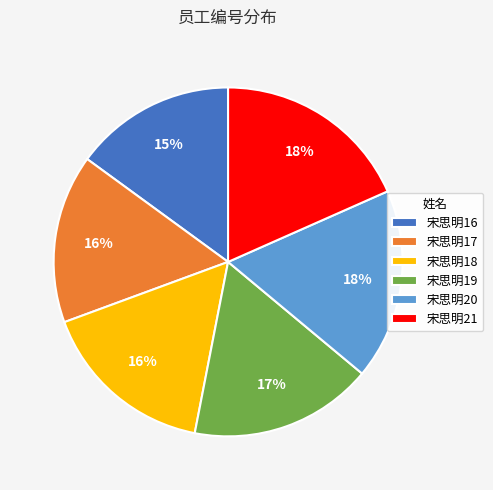

Which has a higher value, 宋思明16 or 宋思明17?

宋思明17